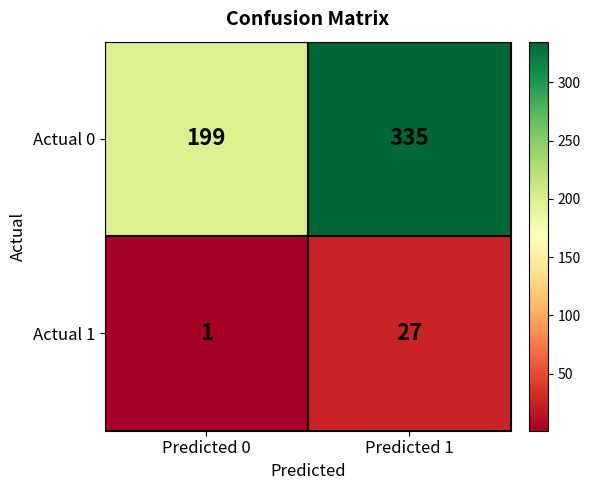

What is the smallest value displayed?

1